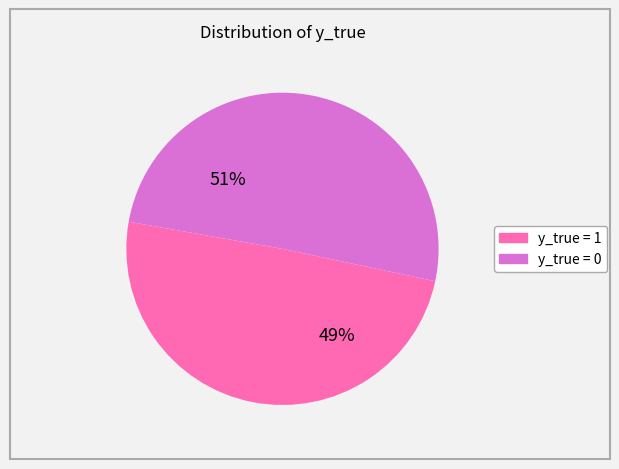

To the nearest percent, what is the combined percentage of y_true = 1 and y_true = 0?

100%